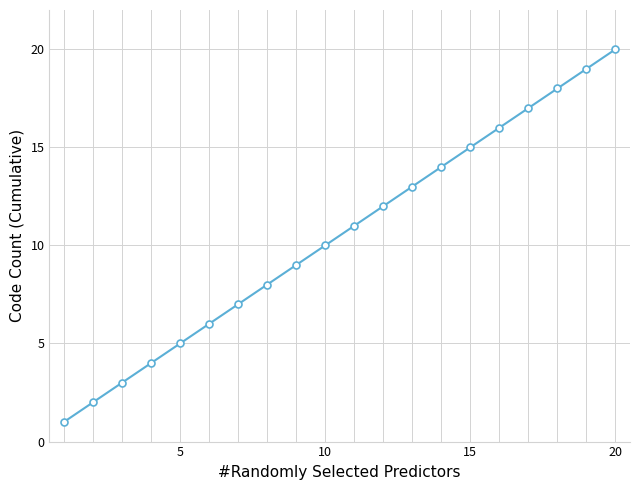

Reading left to right, transcribe all the data shown in this chart.

1	2	3	4	5	6	7	8	9	10	11	12	13	14	15	16	17	18	19	20